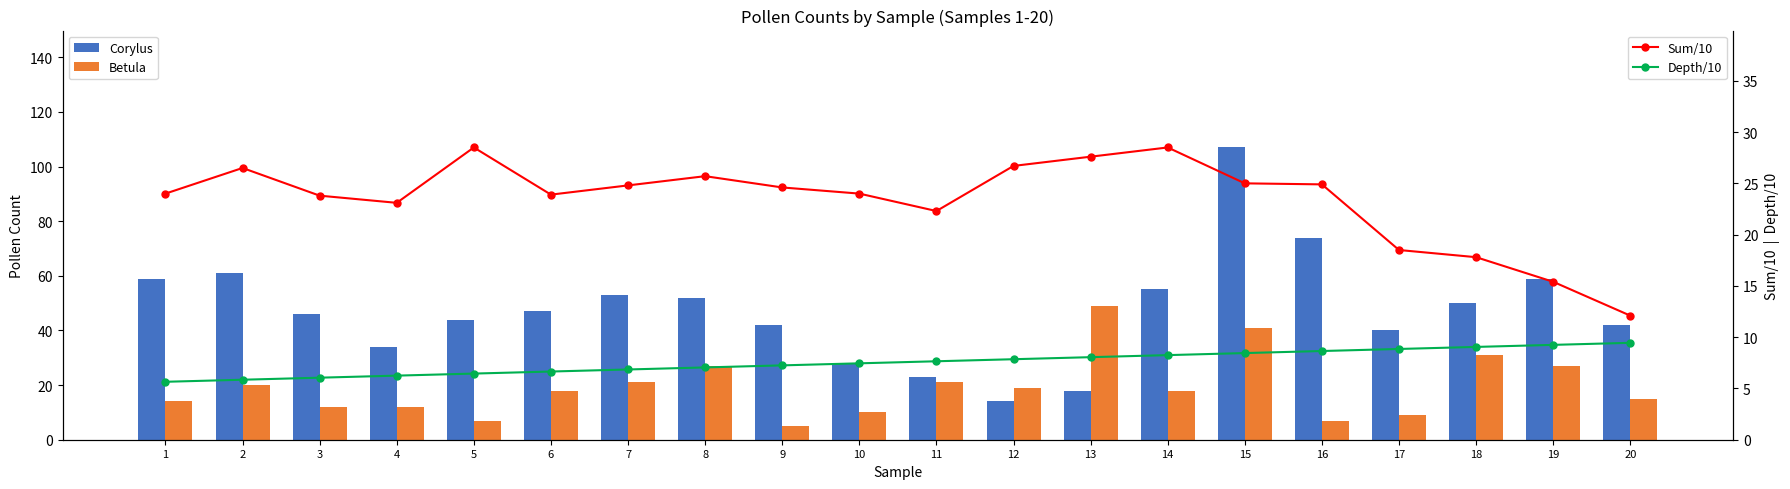

True or false: Sum/10 has more than 0 points higher than both neighbors.

True